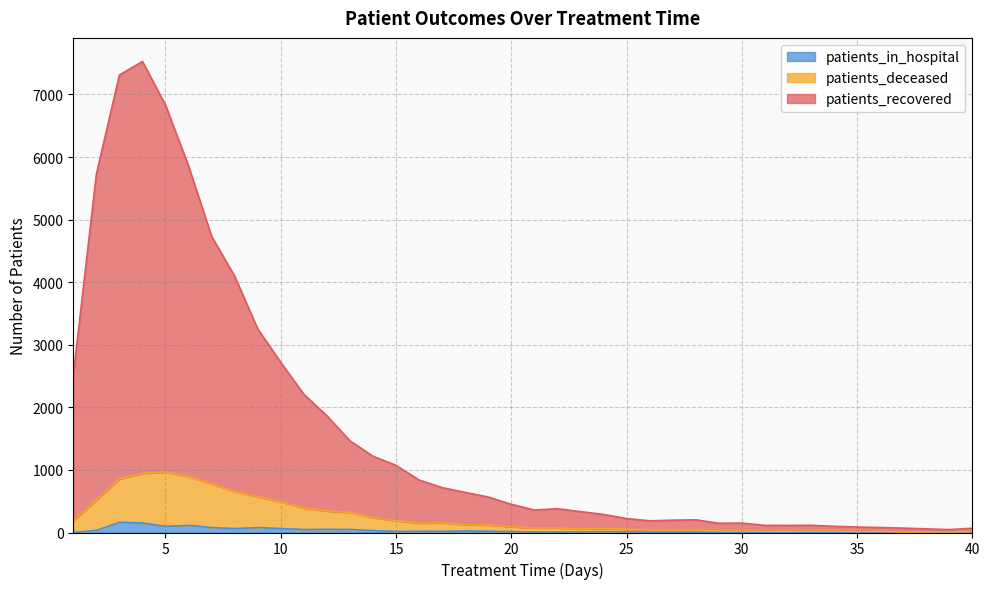

At how many categories does at least one series exceed 4177?

6